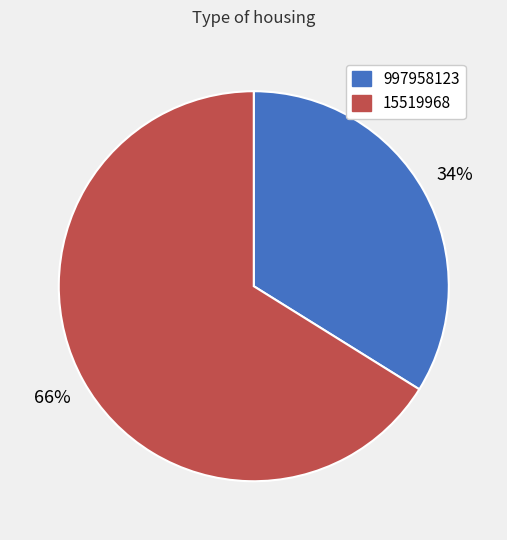

True or false: 15519968 accounts for 59% of the total.

False